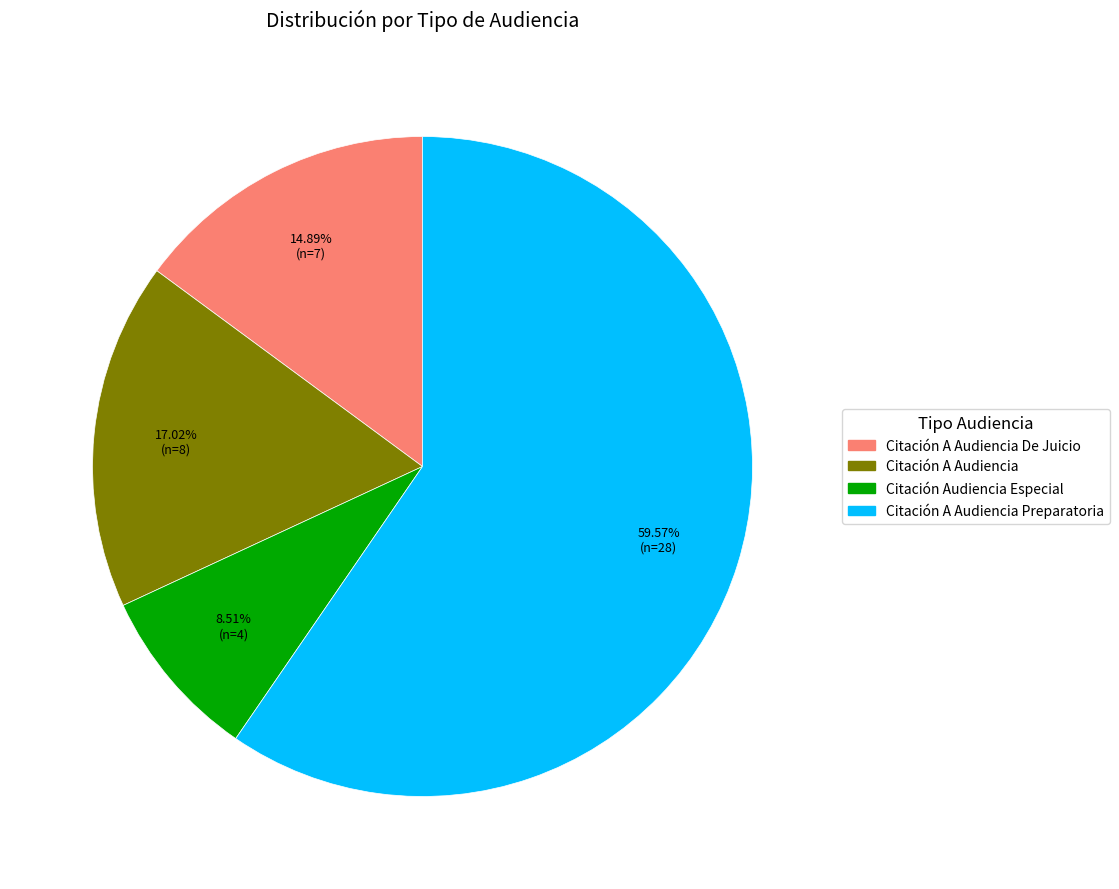

Does any single category account for the majority?

Yes